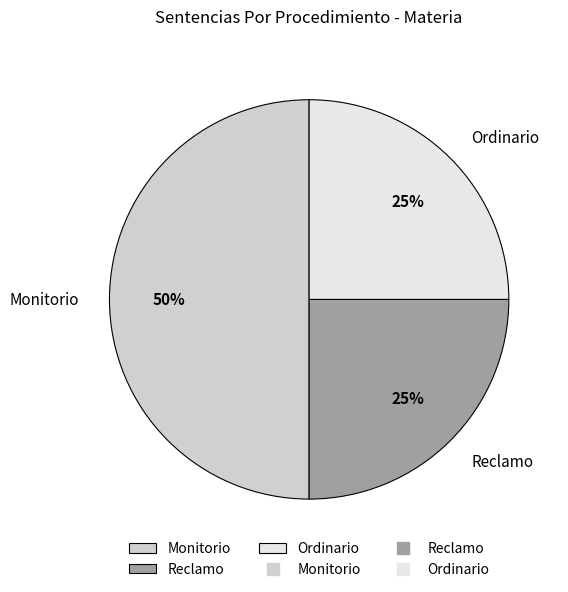

Does Ordinario account for over 50% of the chart?

No